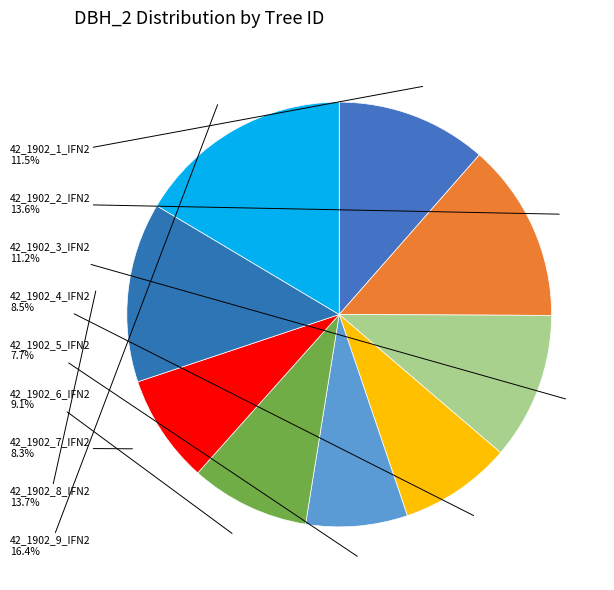

Approximately how many times larger is the value at 42_1902_9_IFN2 compared to 42_1902_2_IFN2?

1.2